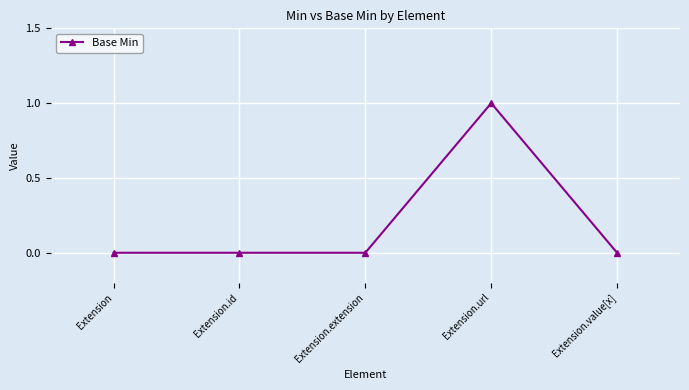

The value at Extension.id is -1. True or false?

False